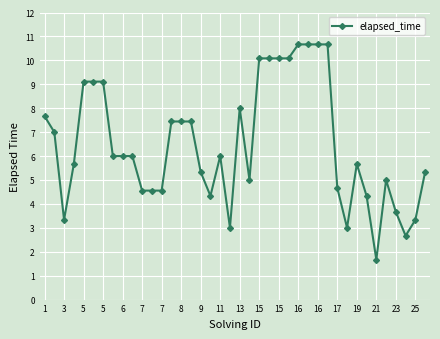

What is the value of the 33rd point from the left?

5.7